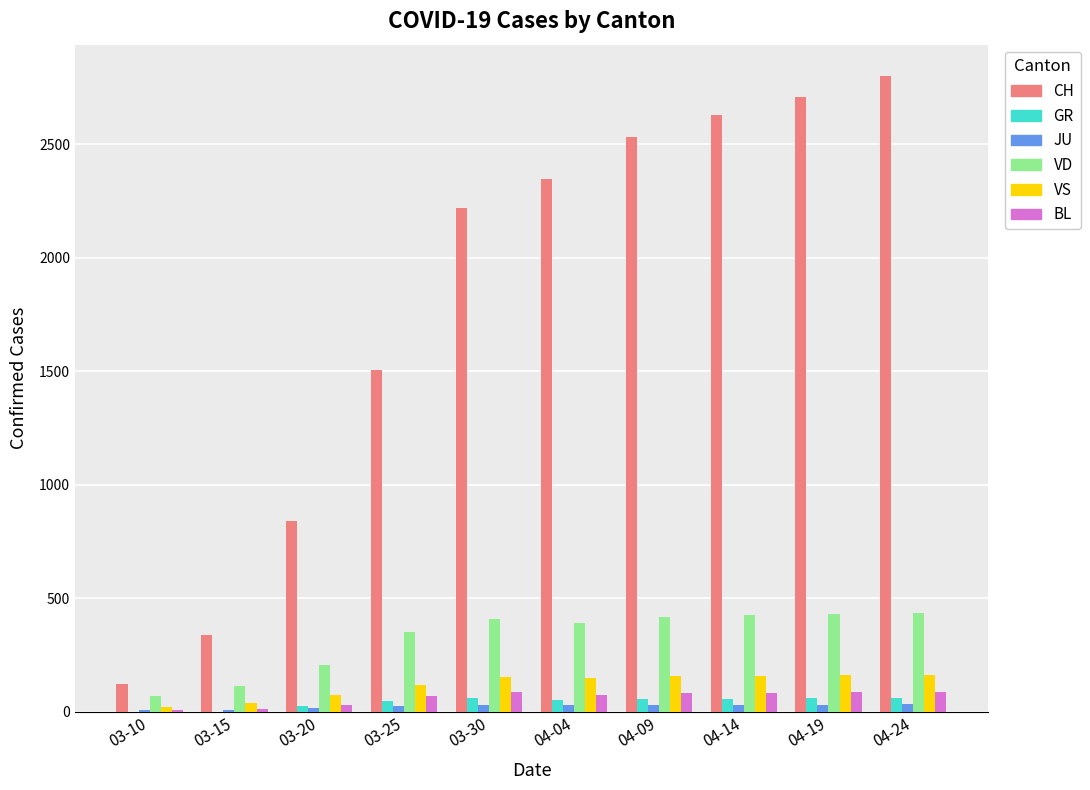

What is the maximum value shown in the chart?

2800